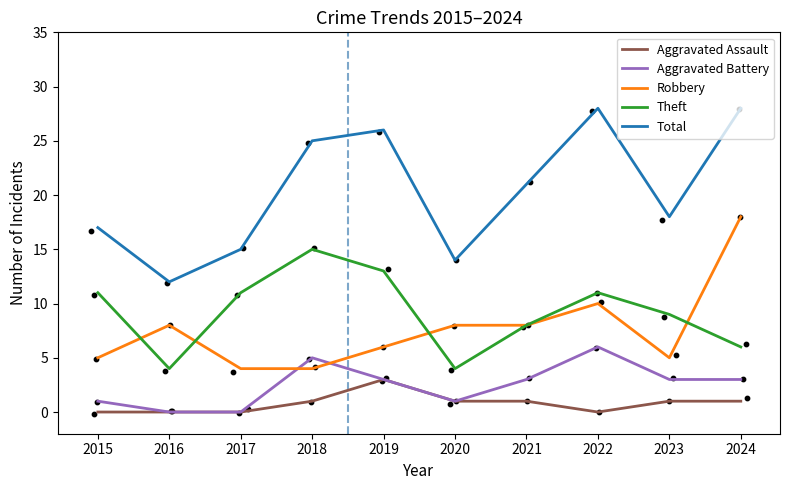

Which series has the widest spread of Y values?

Total